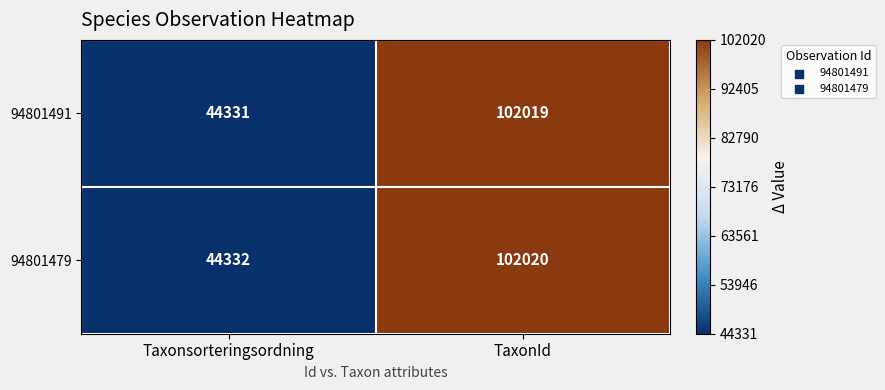

How many data points in 94801479 are less than 102020?

1